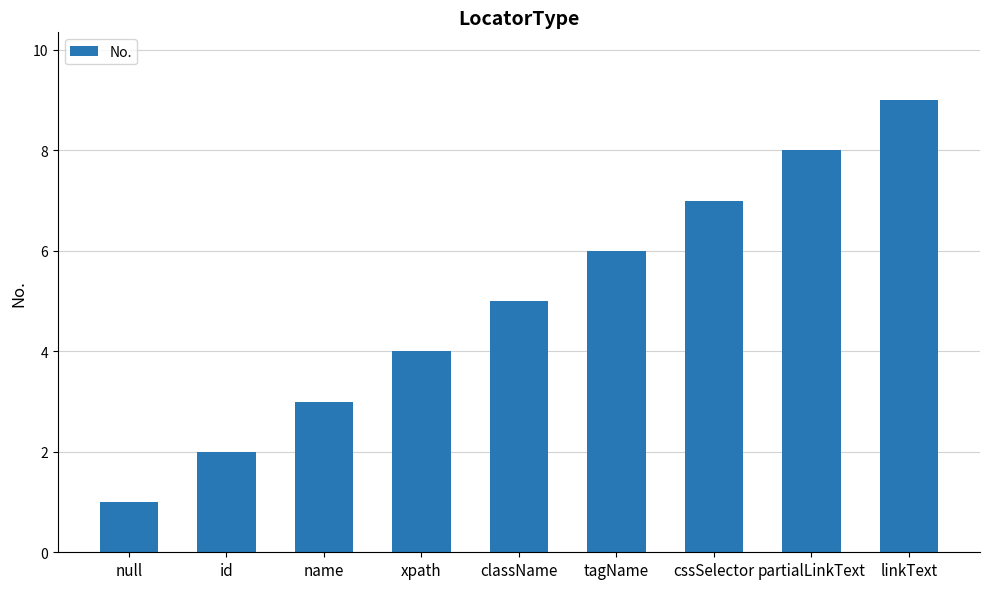

What is the value of the 8th bar from the left?

8